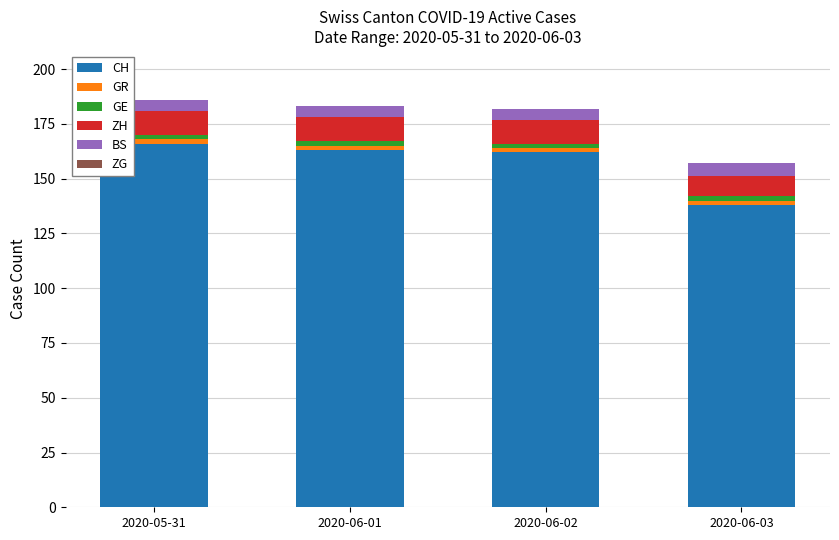

What is the sum of all CH values?

629